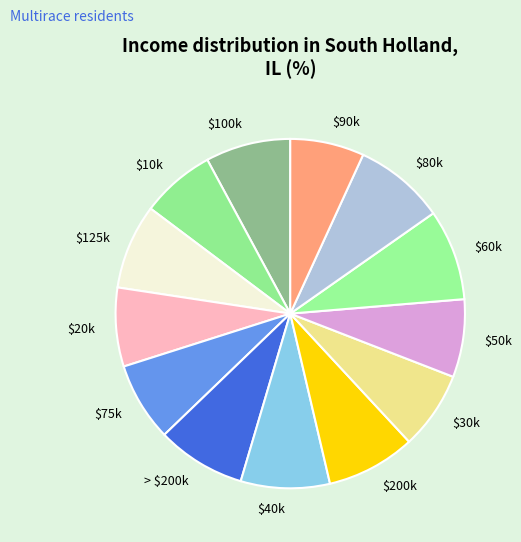

Does $200k account for over 50% of the chart?

No